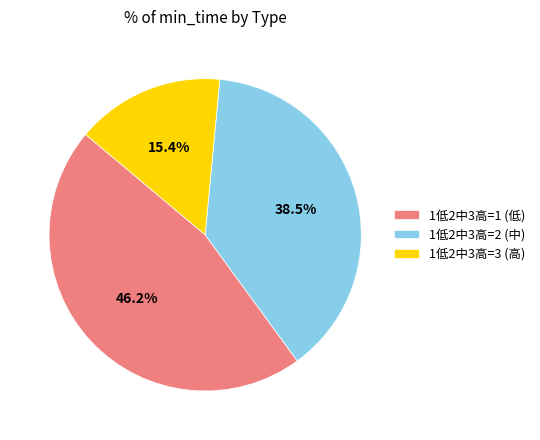

Which slice is the smallest?

1低2中3高=3 (高)